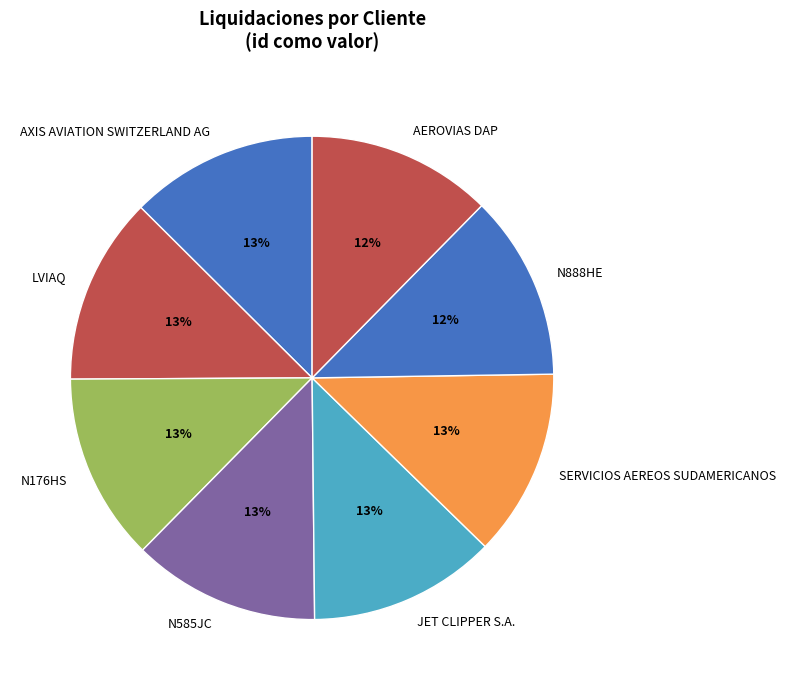

Do N176HS and SERVICIOS AEREOS SUDAMERICANOS together represent more than half of the pie?

No